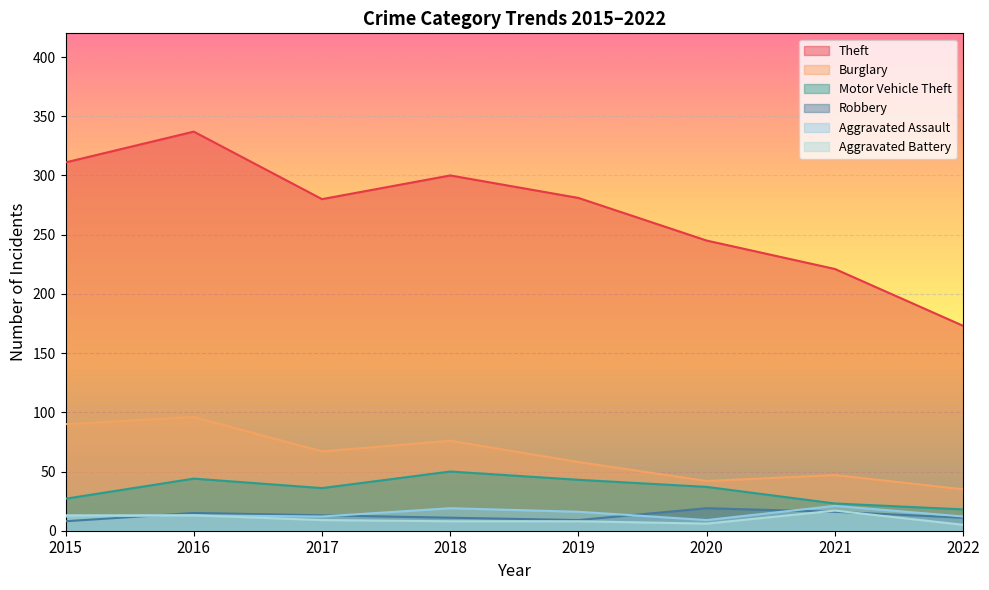

How many distinct data groups are displayed?

6